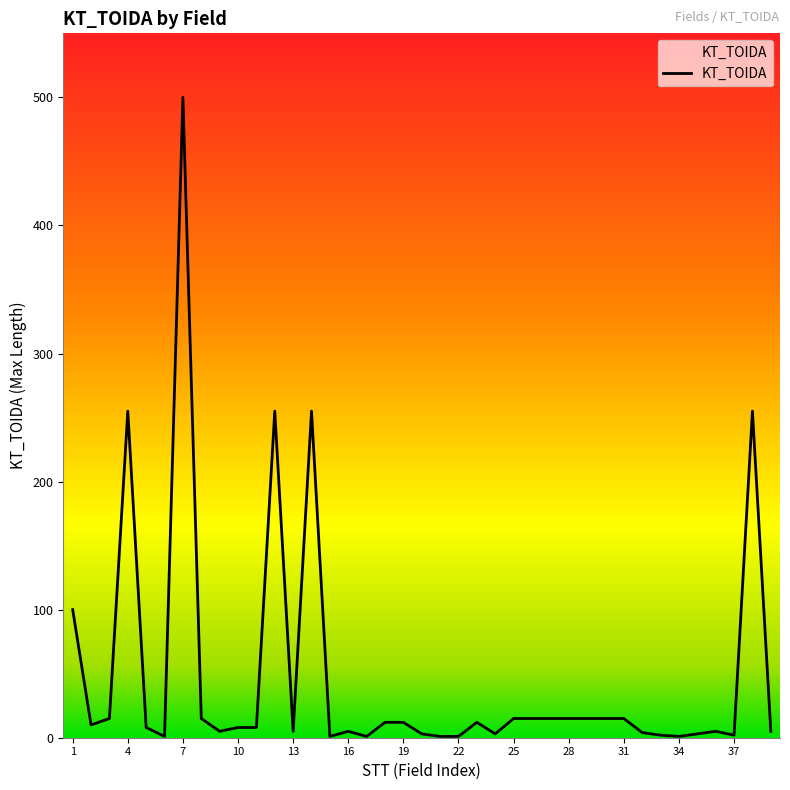

What is the difference between the maximum and minimum values?

499